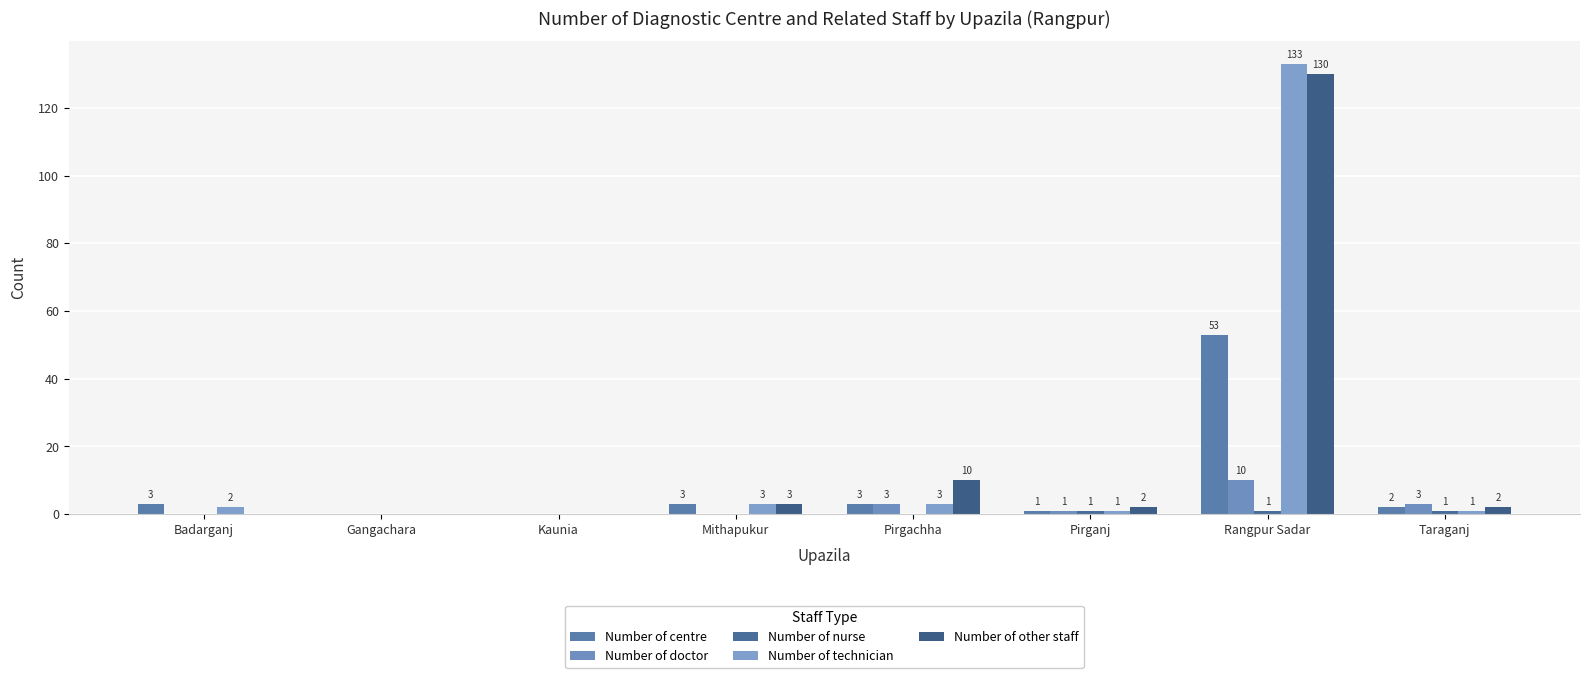

Does the chart contain stacked bars?

No